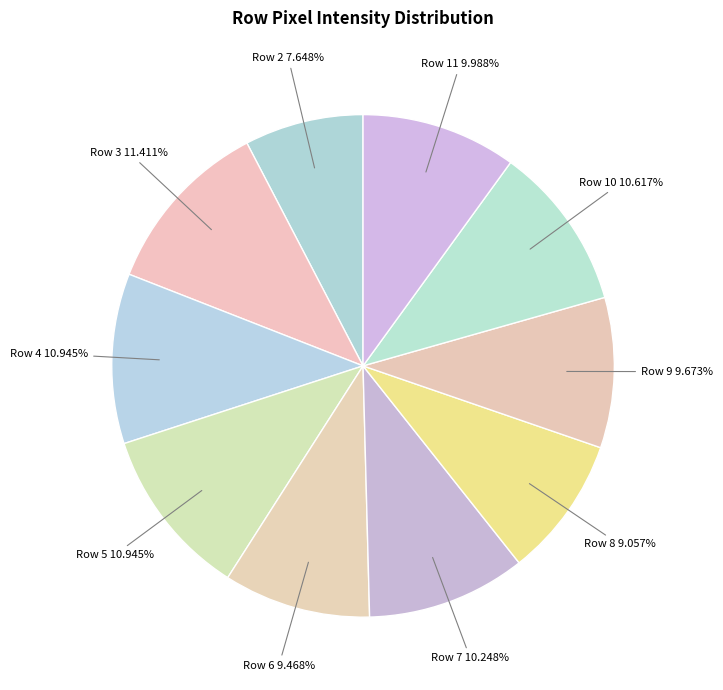

Which category has the smallest portion of the pie?

Row 2